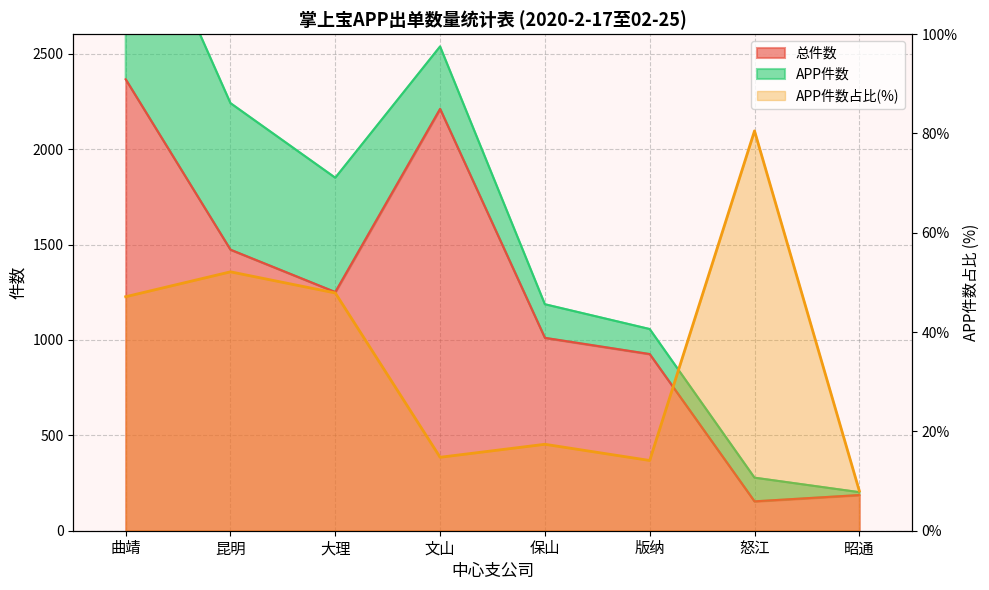

Count the number of data series in this chart.

2